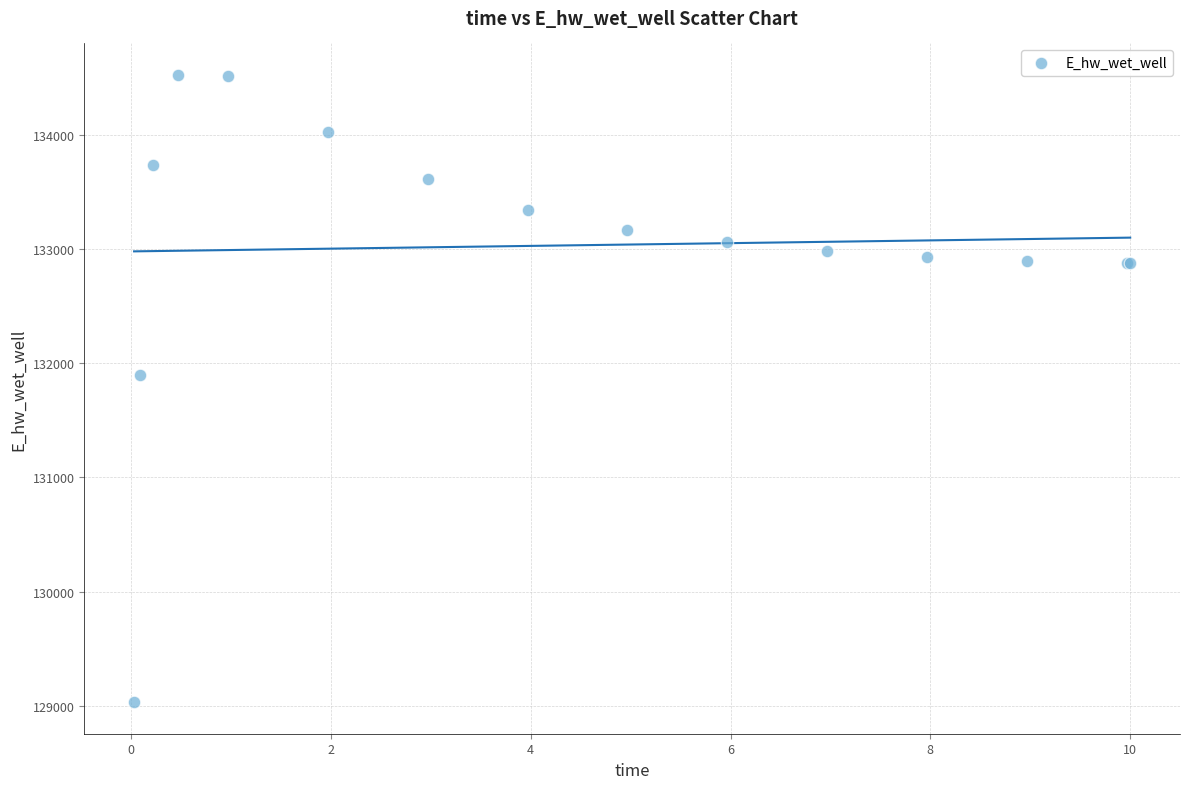

What Y value in the scatter plot is closest to 131777?

131896.7